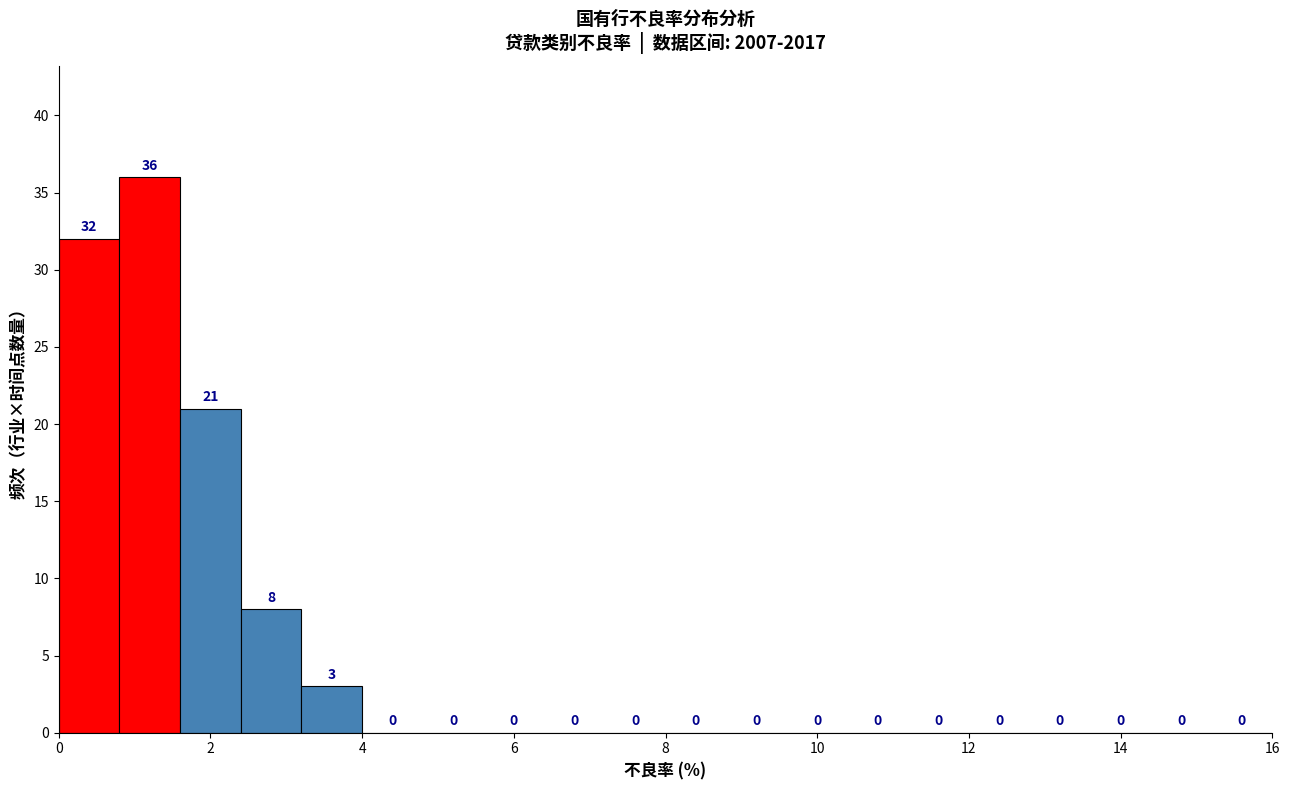

Reading left to right, transcribe this chart: for each bar, give the range it covers on the x-axis and its height.

0.0 to 0.8: 32
0.8 to 1.6: 36
1.6 to 2.4: 21
2.4 to 3.2: 8
3.2 to 4.0: 3
4.0 to 4.8: 0
4.8 to 5.6: 0
5.6 to 6.4: 0
6.4 to 7.2: 0
7.2 to 8.0: 0
8.0 to 8.8: 0
8.8 to 9.6: 0
9.6 to 10.4: 0
10.4 to 11.2: 0
11.2 to 12.0: 0
12.0 to 12.8: 0
12.8 to 13.6: 0
13.6 to 14.4: 0
14.4 to 15.2: 0
15.2 to 16.0: 0